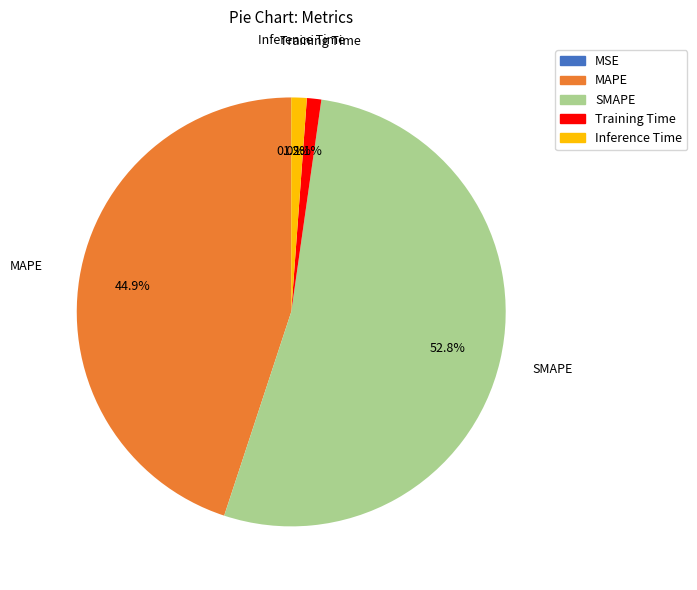

Between MAPE and Training Time, which is larger?

MAPE